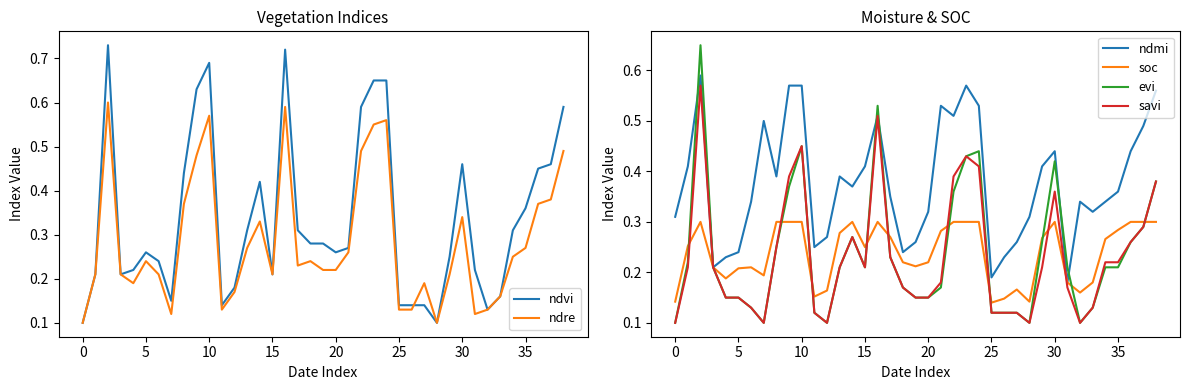

Which series has the widest spread of values?

ndvi